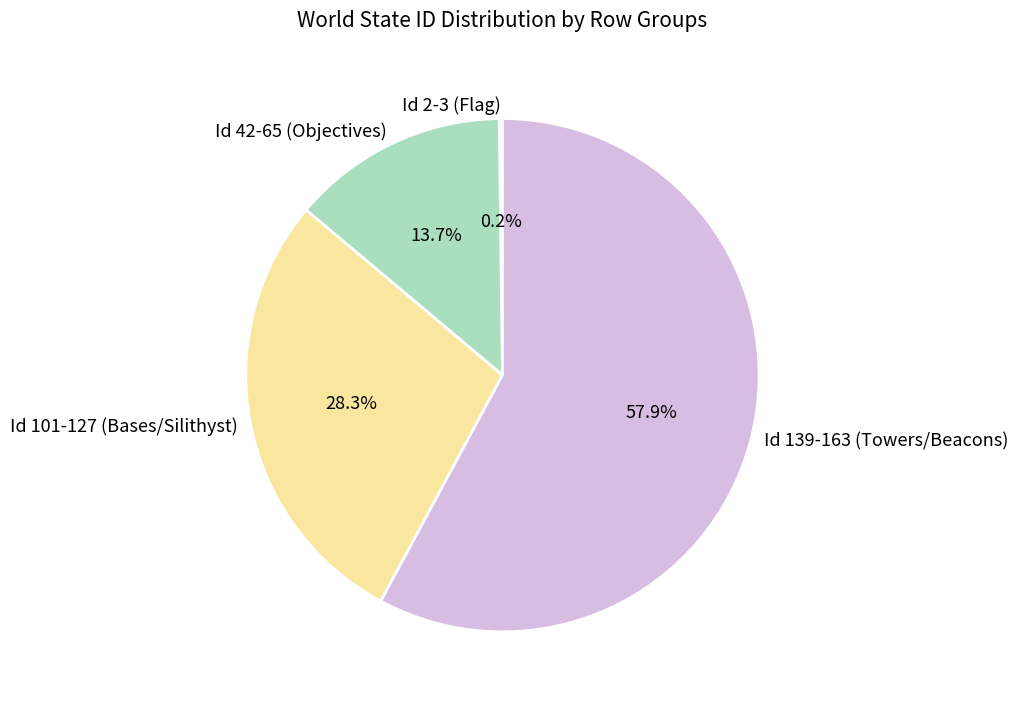

To the nearest percent, what is the average slice percentage?

25%